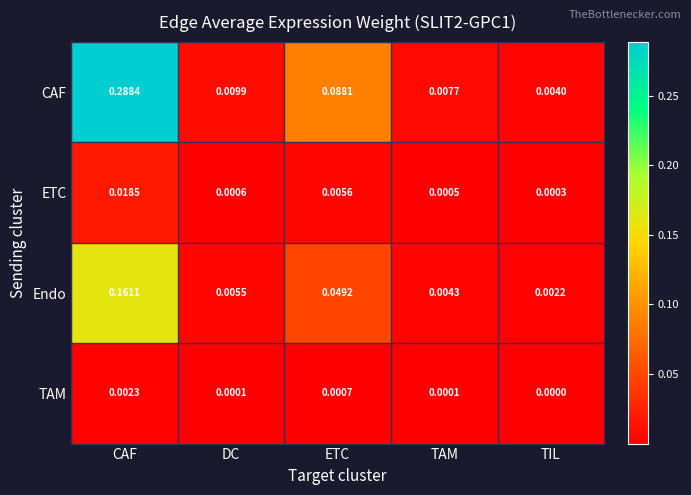

List the labels in order of CAF value, largest first.

CAF, ETC, DC, TAM, TIL